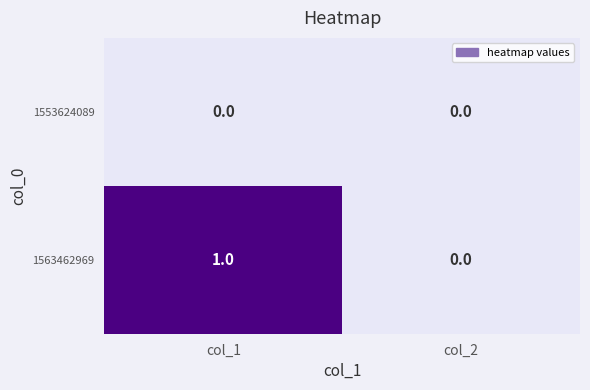

Reading left to right, transcribe all the data shown in this chart.

1553624089: col_1=0	col_2=0
1563462969: col_1=1	col_2=0